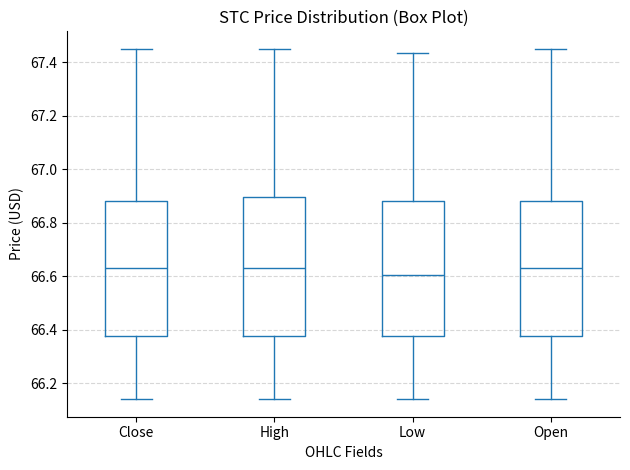

Reading left to right, read every box against the y-axis: the position of its median line, the range the box covers, and the ends of its whiskers. The values are not printed on the chart, so give them approximately, as read against the axis.

Close: median 66.64, box 66.38 to 66.88, whiskers 66.14 to 67.44
High: median 66.64, box 66.38 to 66.90, whiskers 66.14 to 67.44
Low: median 66.60, box 66.38 to 66.88, whiskers 66.14 to 67.44
Open: median 66.64, box 66.38 to 66.88, whiskers 66.14 to 67.44